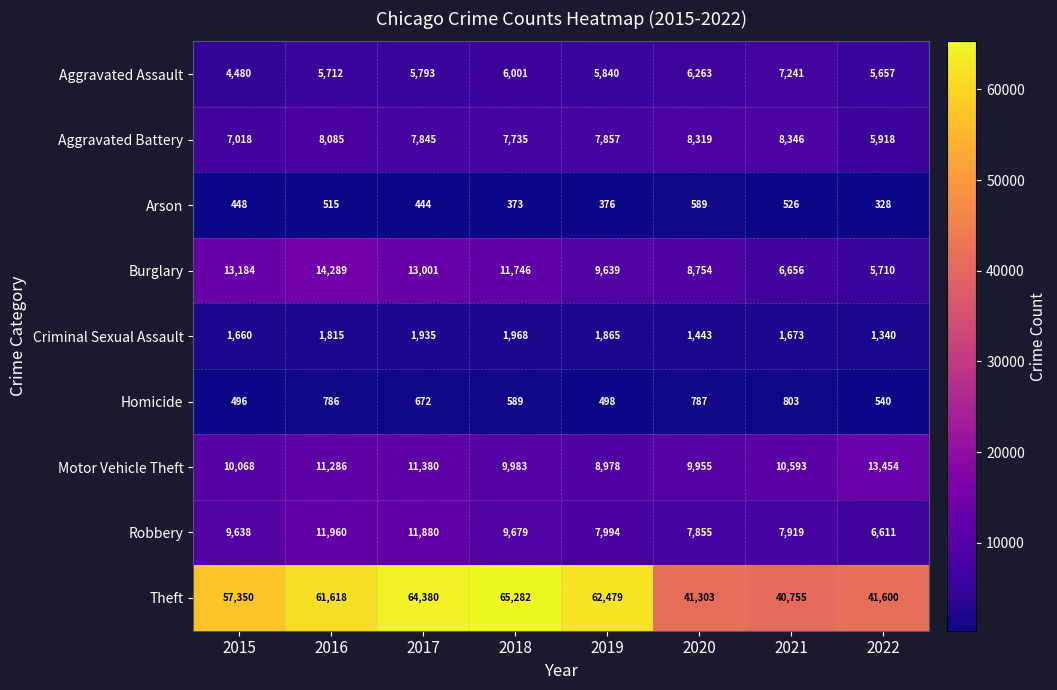

Rank the series at 2017 from highest to lowest value.

Theft, Burglary, Robbery, Motor Vehicle Theft, Aggravated Battery, Aggravated Assault, Criminal Sexual Assault, Homicide, Arson